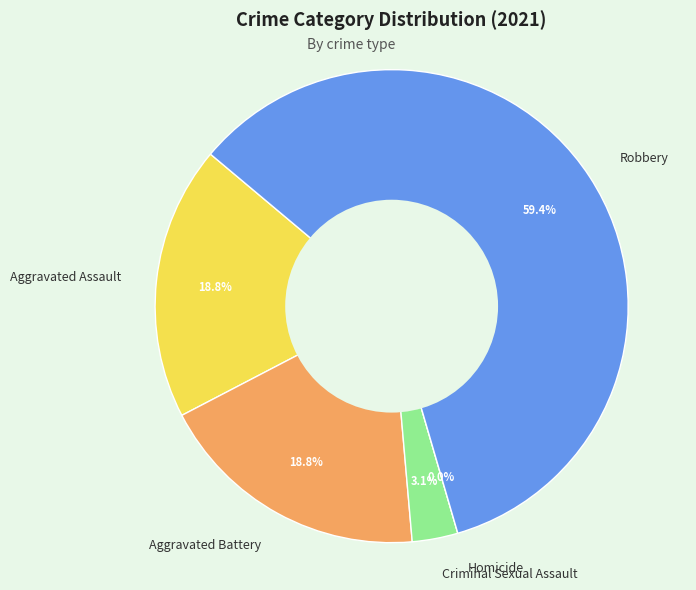

Is there a majority slice in this chart?

Yes